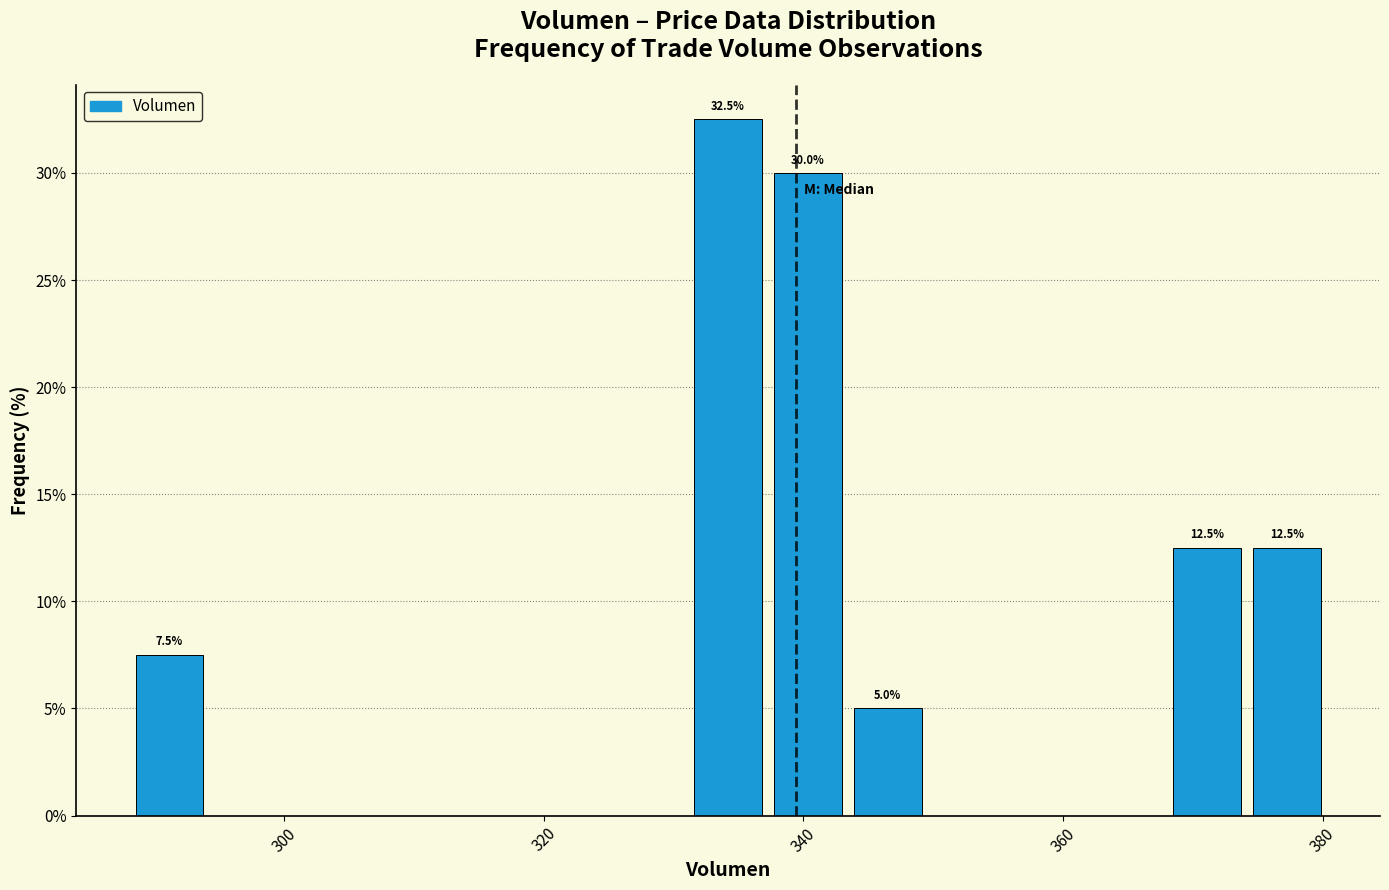

Around what value on the x-axis is the tallest bar? Give the approximate position of its centre, as read against the axis.

334